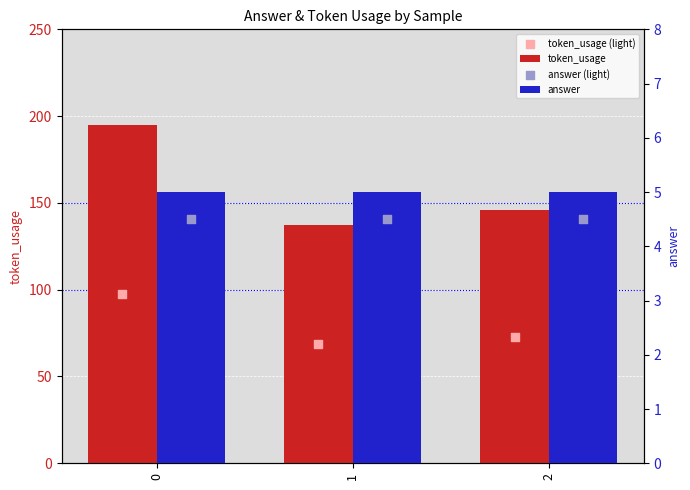

At how many categories does at least one series exceed 130?

3